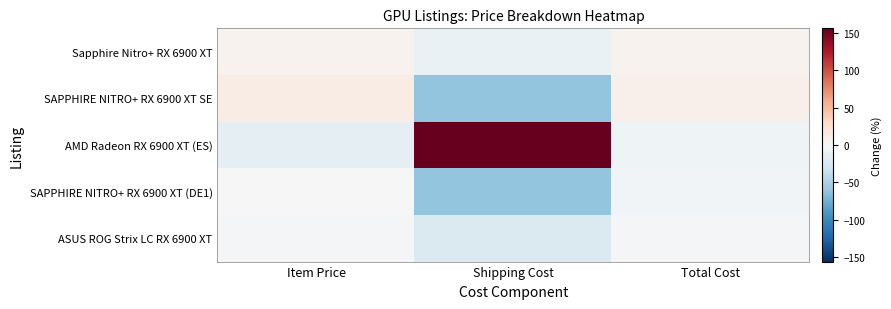

At how many categories does at least one series exceed 127?

1